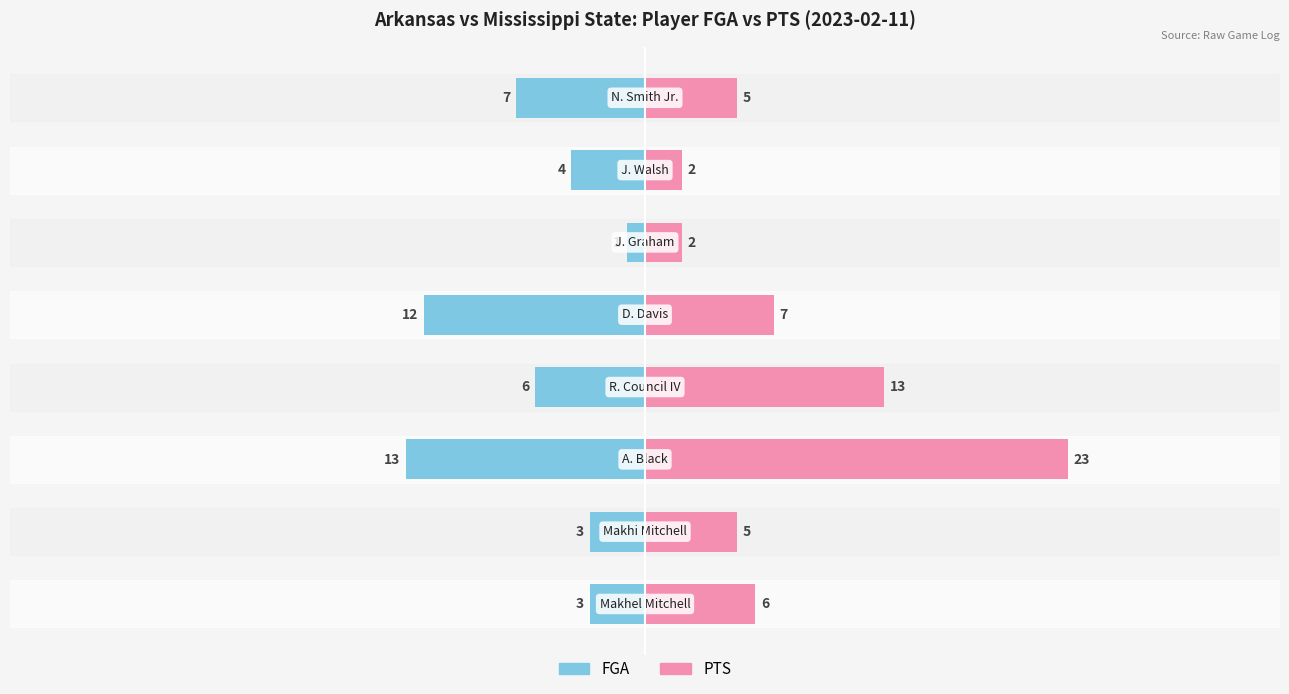

Reading left to right, transcribe all the data shown in this chart.

FGA: -3	-3	-13	-6	-12	-1	-4	-7
PTS: 6	5	23	13	7	2	2	5